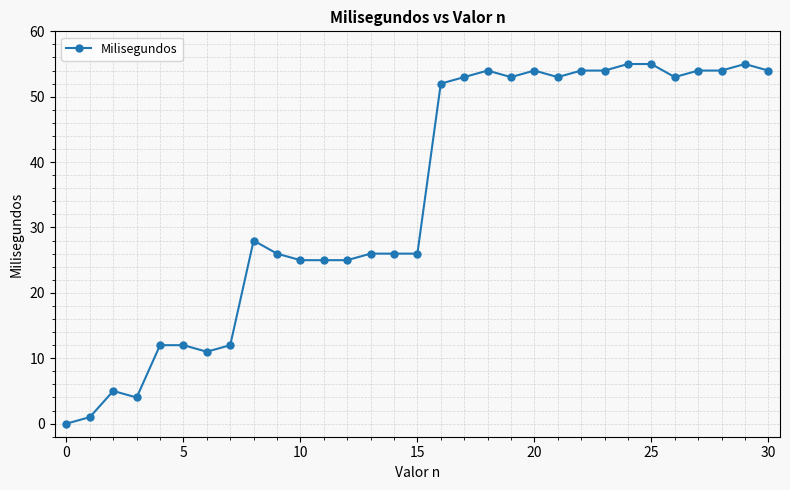

What is the value of the 24th point from the left?

54